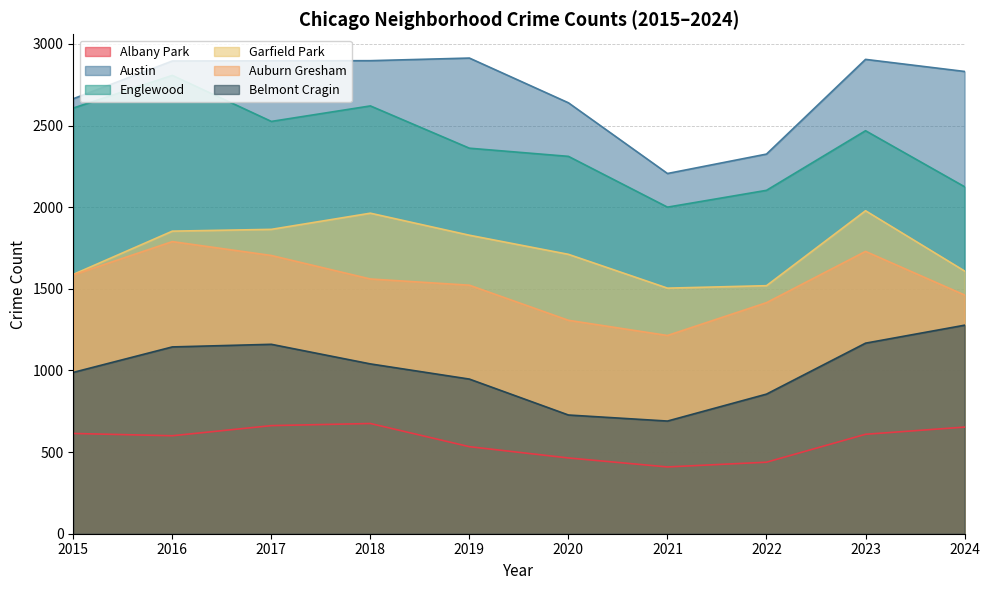

True or false: Auburn Gresham and Garfield Park intersect in this chart.

False